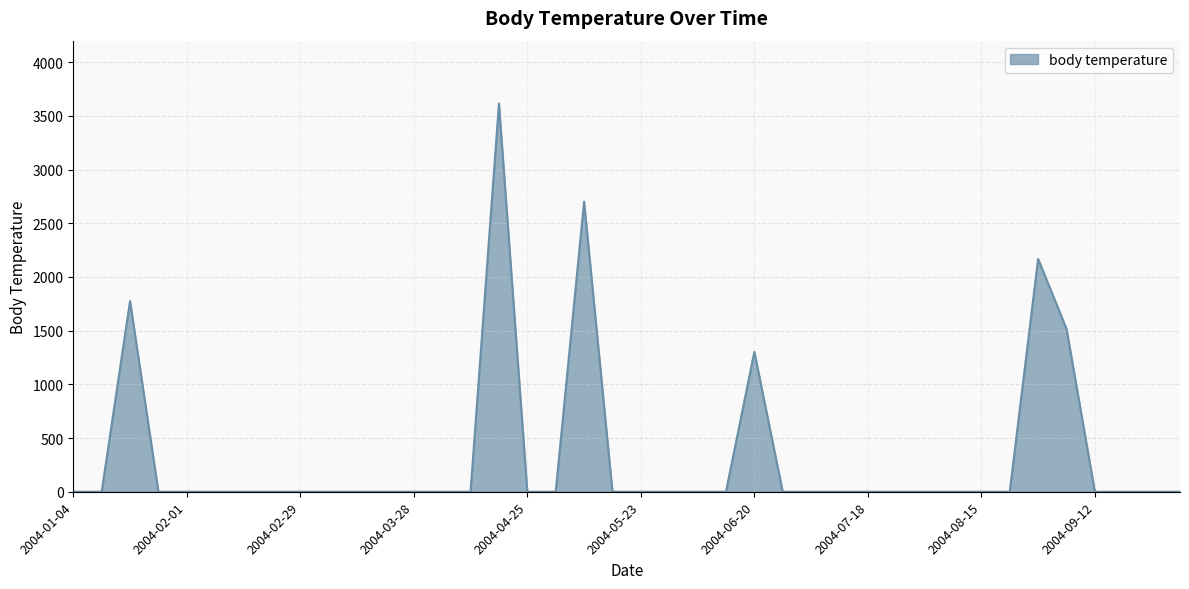

Reading left to right, what are all the values shown in this chart?

0.0	0.0	1775.4	0.0	0.0	0.0	0.0	0.0	0.0	0.0	0.0	0.0	0.0	0.0	0.0	3614.6	0.0	0.0	2700.7	0.0	0.0	0.0	0.0	0.0	1302.3	0.0	0.0	0.0	0.0	0.0	0.0	0.0	0.0	0.0	2167.5	1517.4	0.0	0.0	0.0	0.0